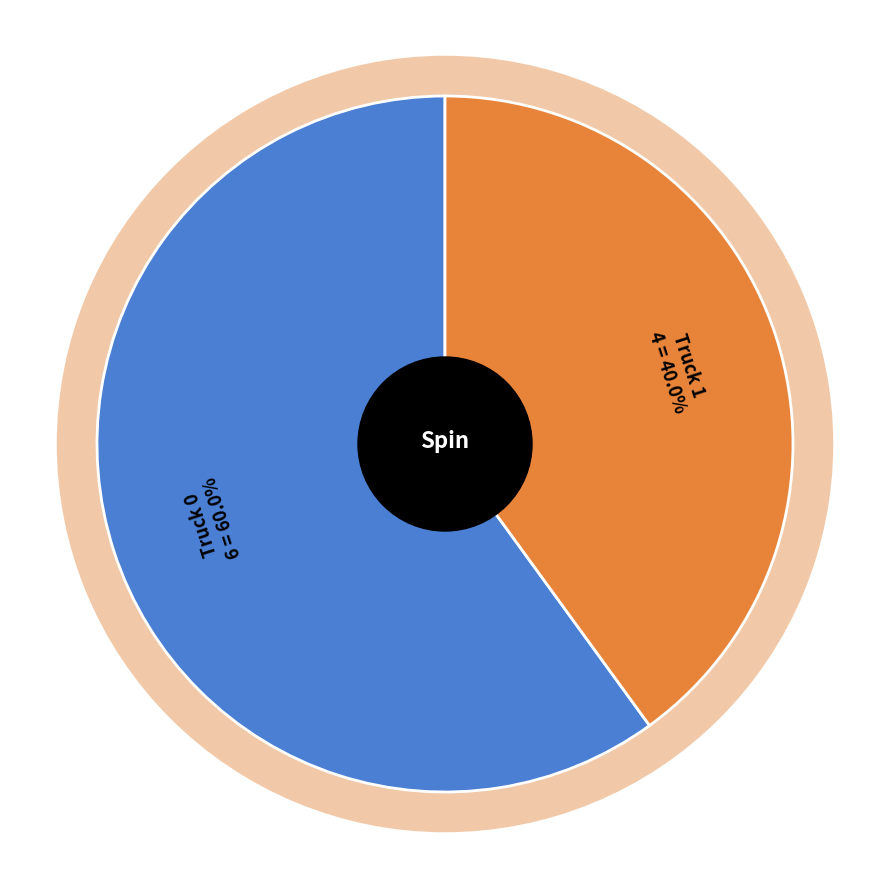

Count the number of slices in the pie.

2